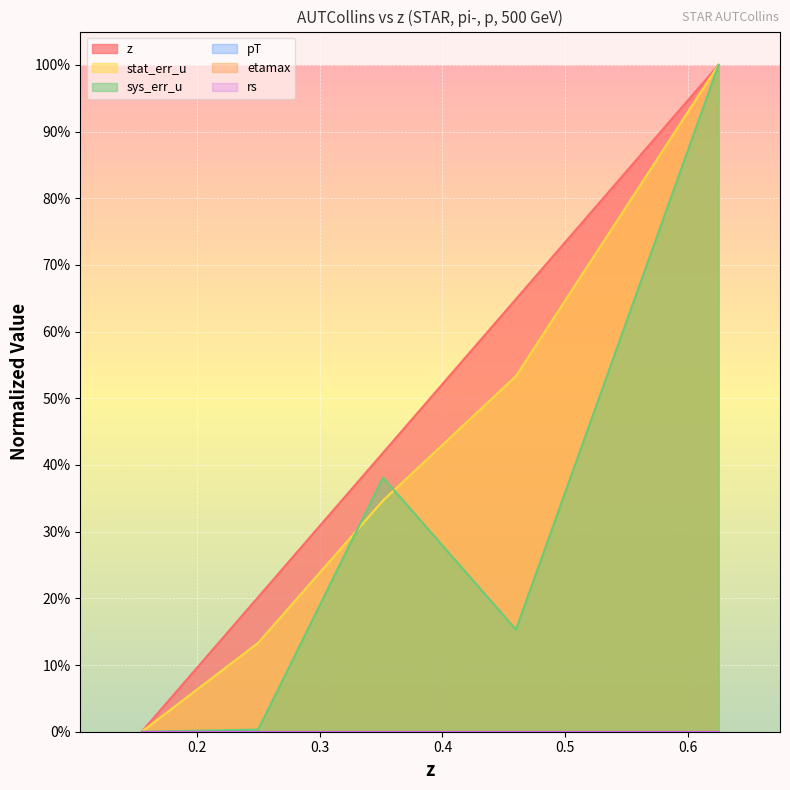

Where is z nearest to the value 0?

0.1552